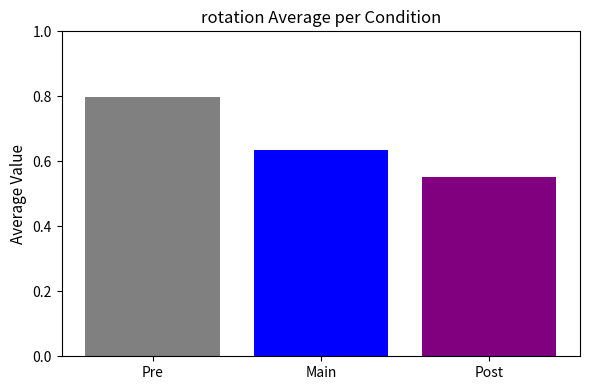

How many values are between 0 and 1?

3